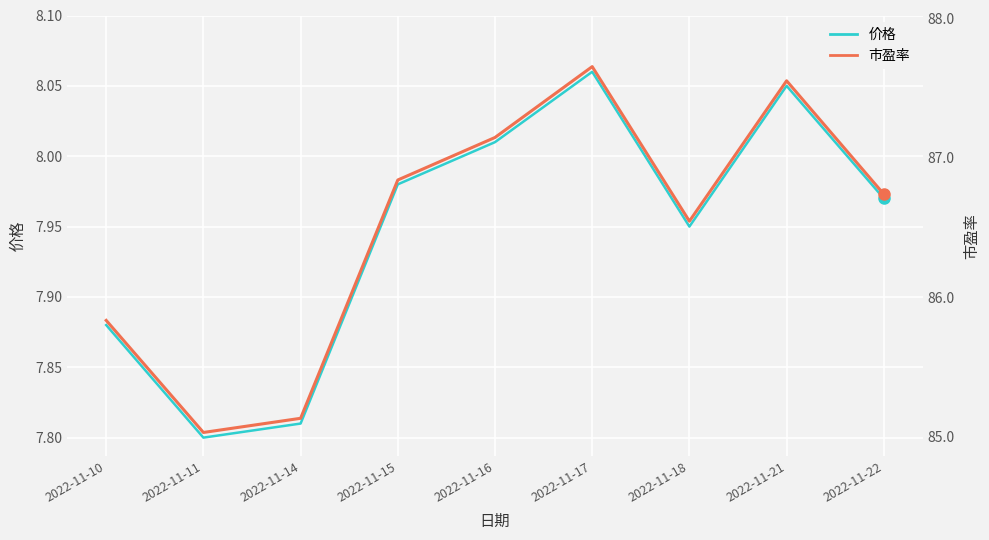

Which series has the largest total across all categories?

市盈率